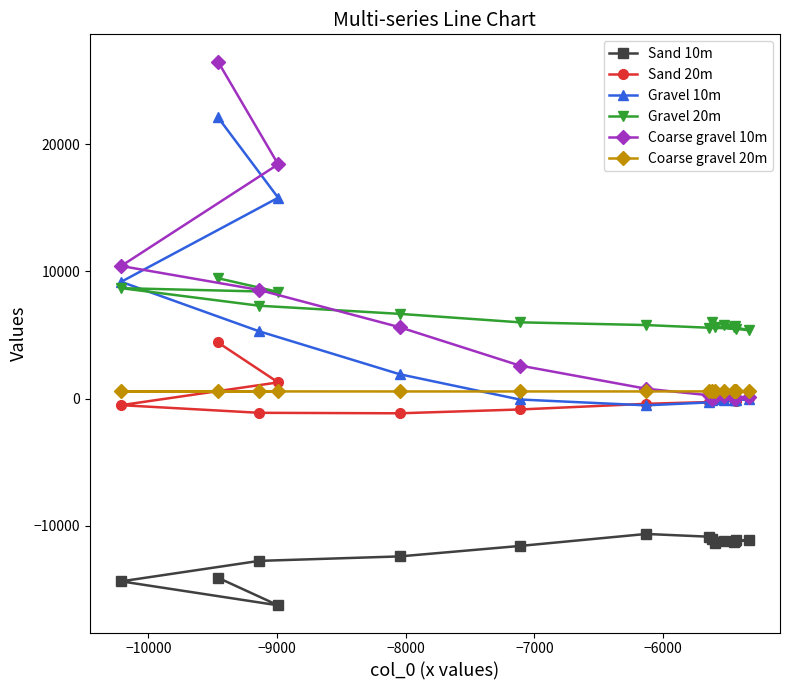

What is the value of the Coarse gravel 10m point at the 12th from the left?

50